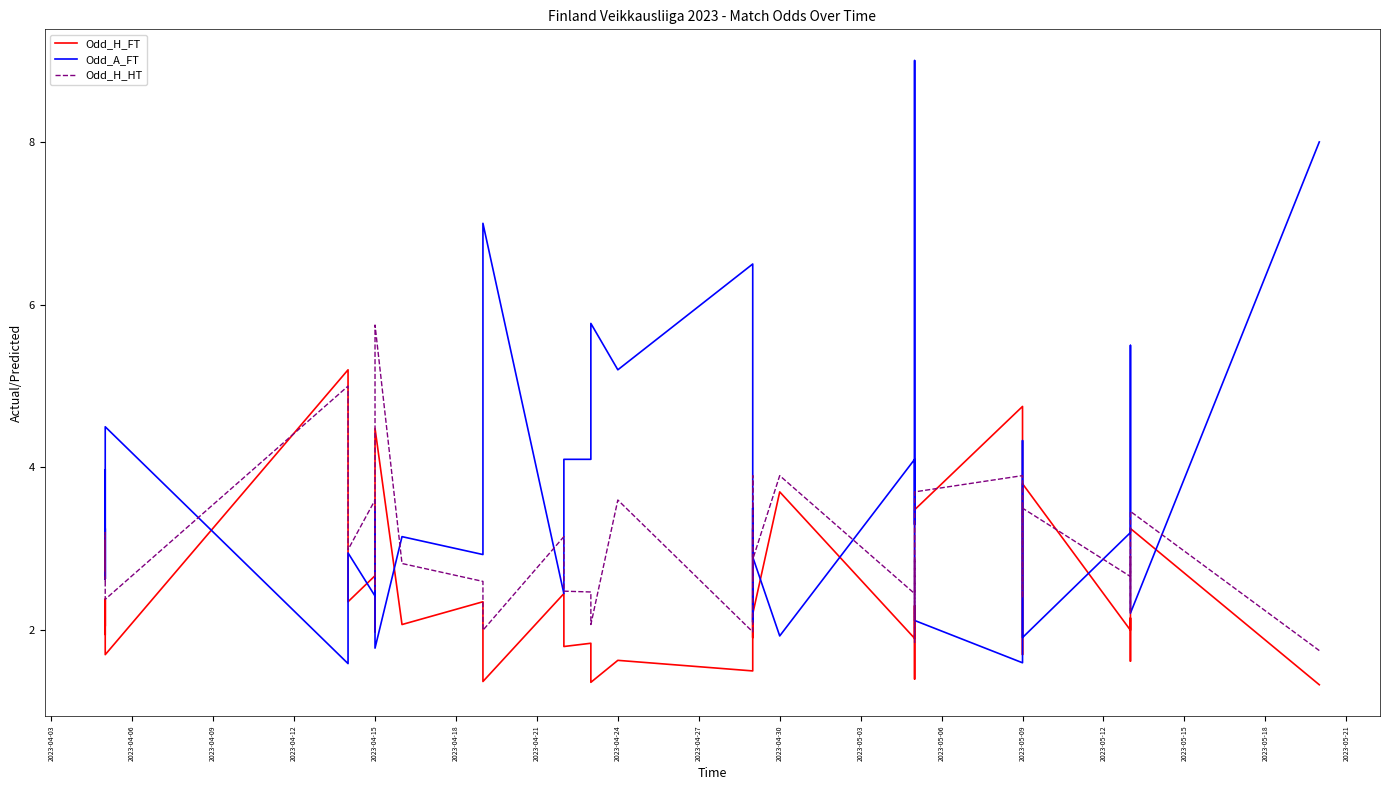

How many lines are shown in the chart?

3